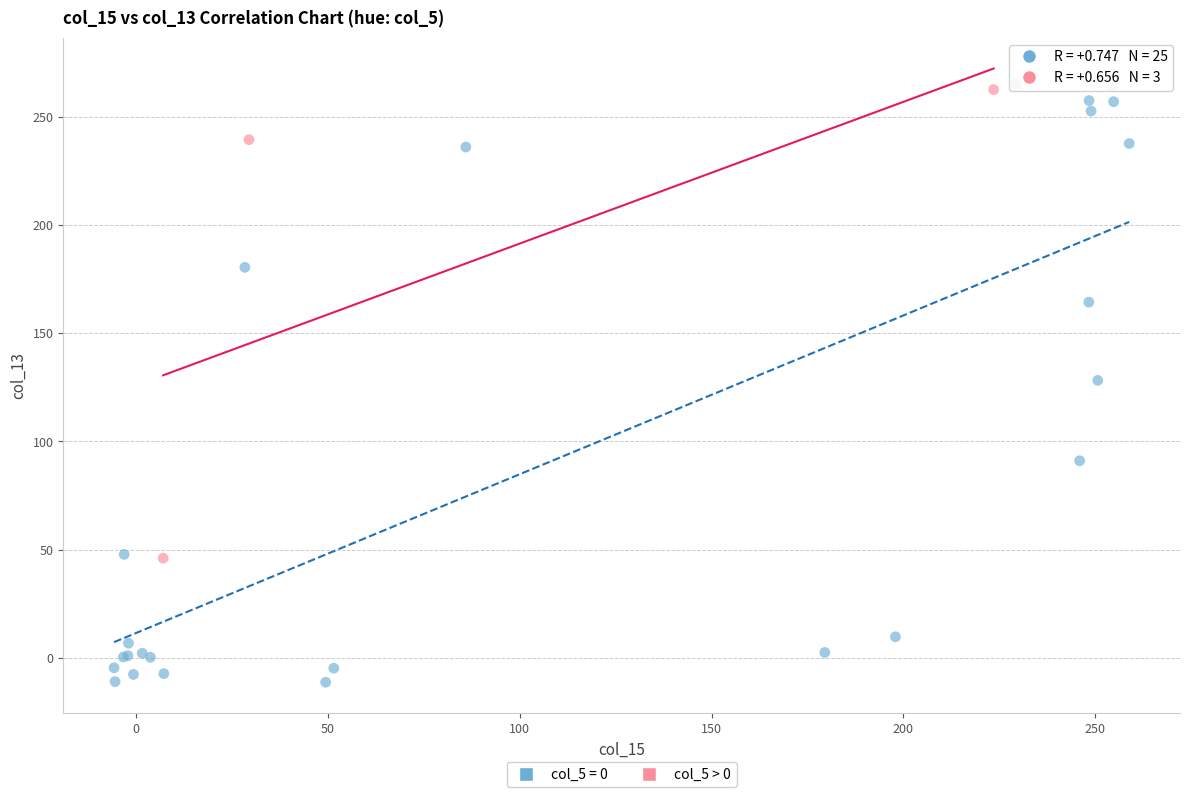

Which series contains the lowest Y value?

col_5 = 0